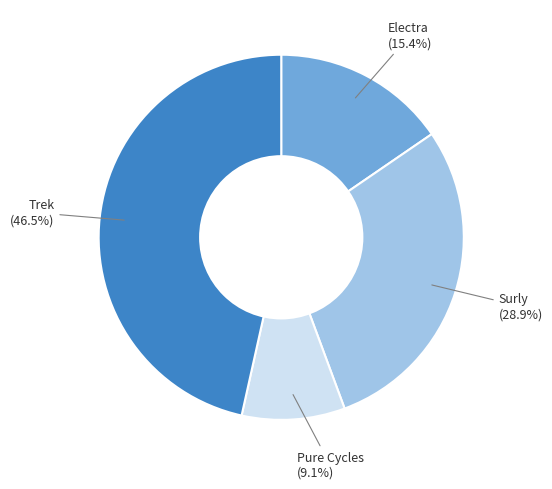

Is there a majority slice in this chart?

No